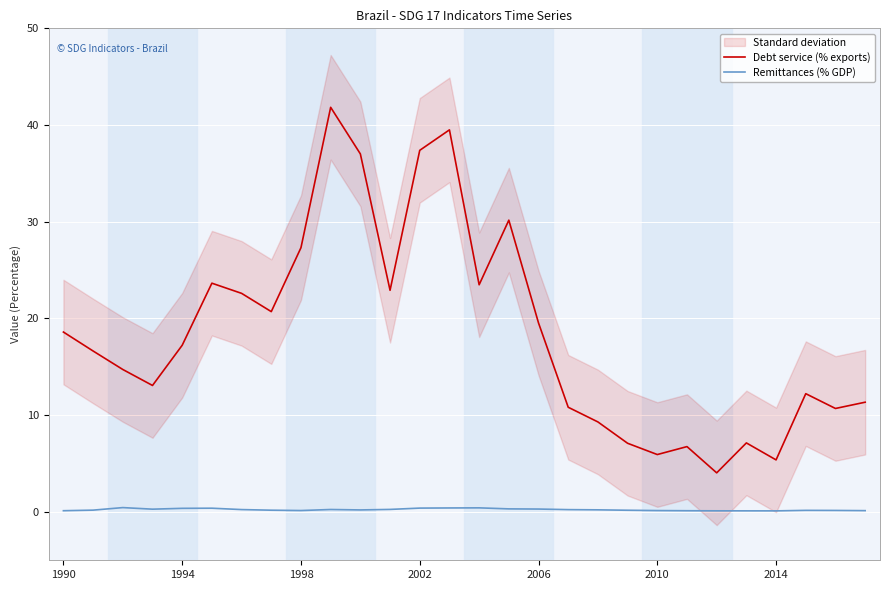

True or false: Debt service (% exports) has more than 1 interior local peaks.

True